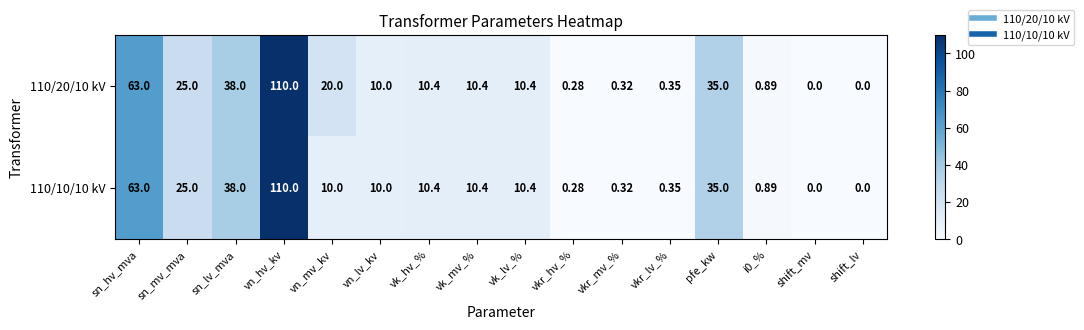

Which category has the highest value across all series?

vn_hv_kv